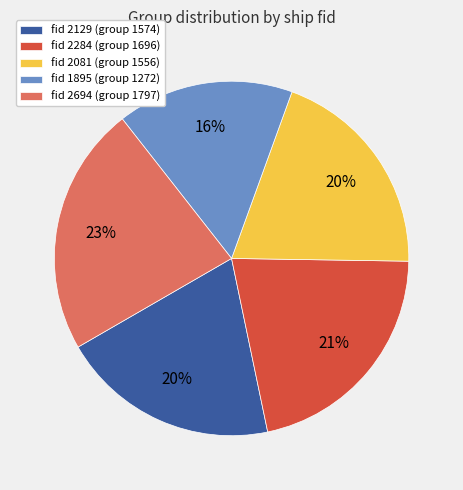

To the nearest percent, what percentage of the pie is fid 2129 (group 1574)?

20%